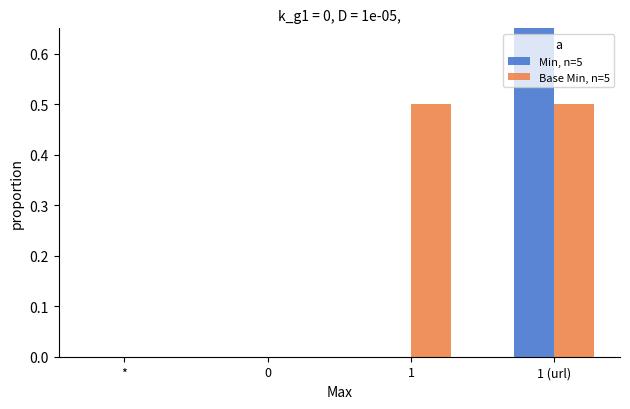

Reading right to left, what are all the values shown in this chart?

Min, n=5: 1 (url)=1.0	1=0.0	0=0.0	*=0.0
Base Min, n=5: 1 (url)=0.5	1=0.5	0=0.0	*=0.0